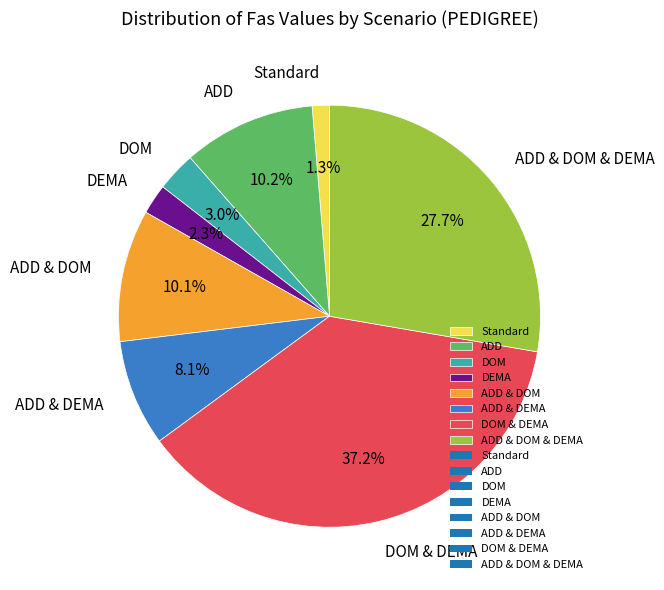

Do DOM & DEMA and DEMA together represent more than half of the pie?

No